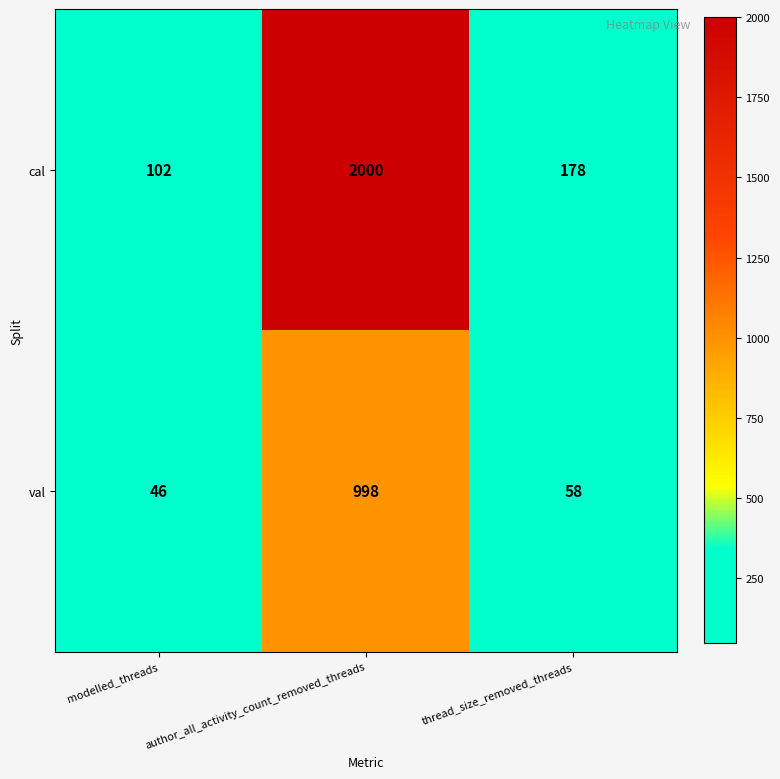

What is the minimum value for val?

46